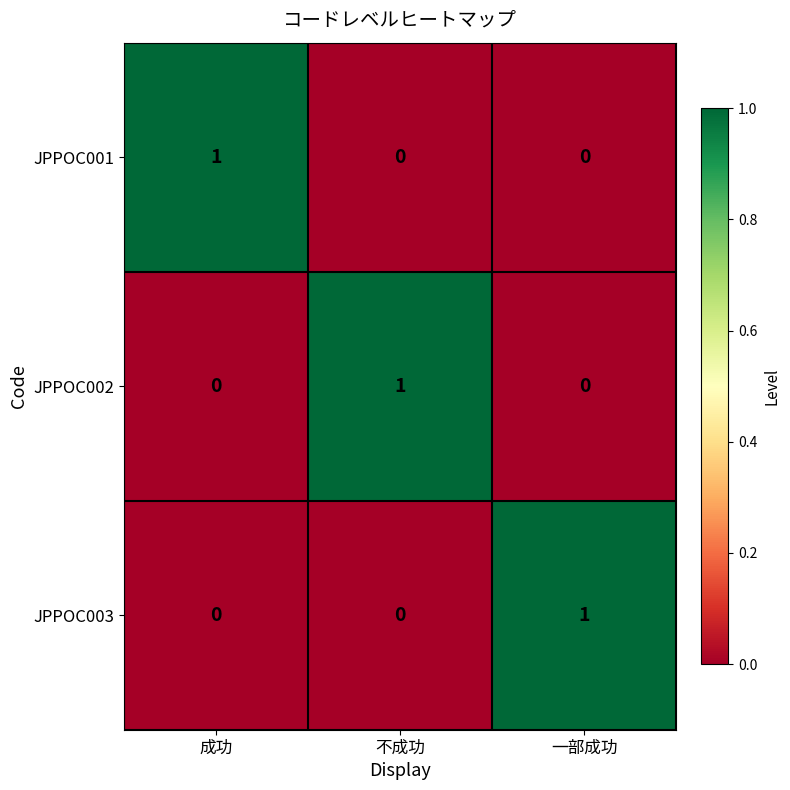

How many categories are shown in the chart?

3